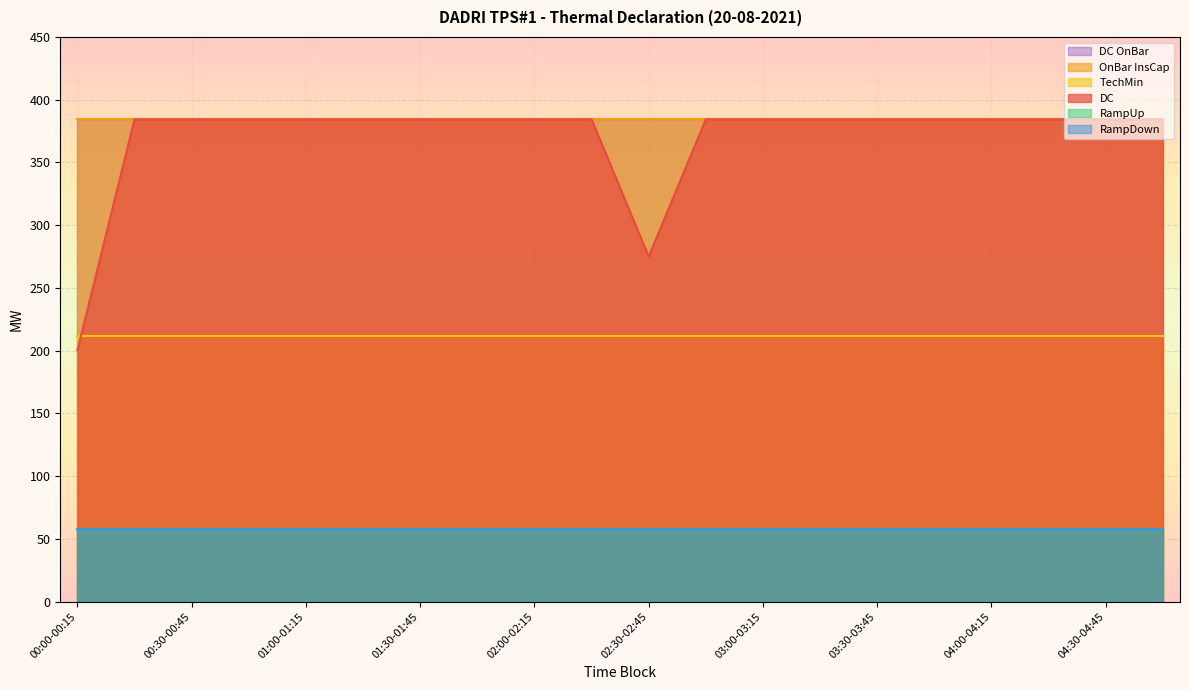

At which category does the chart reach its minimum across all series?

00:00-00:15